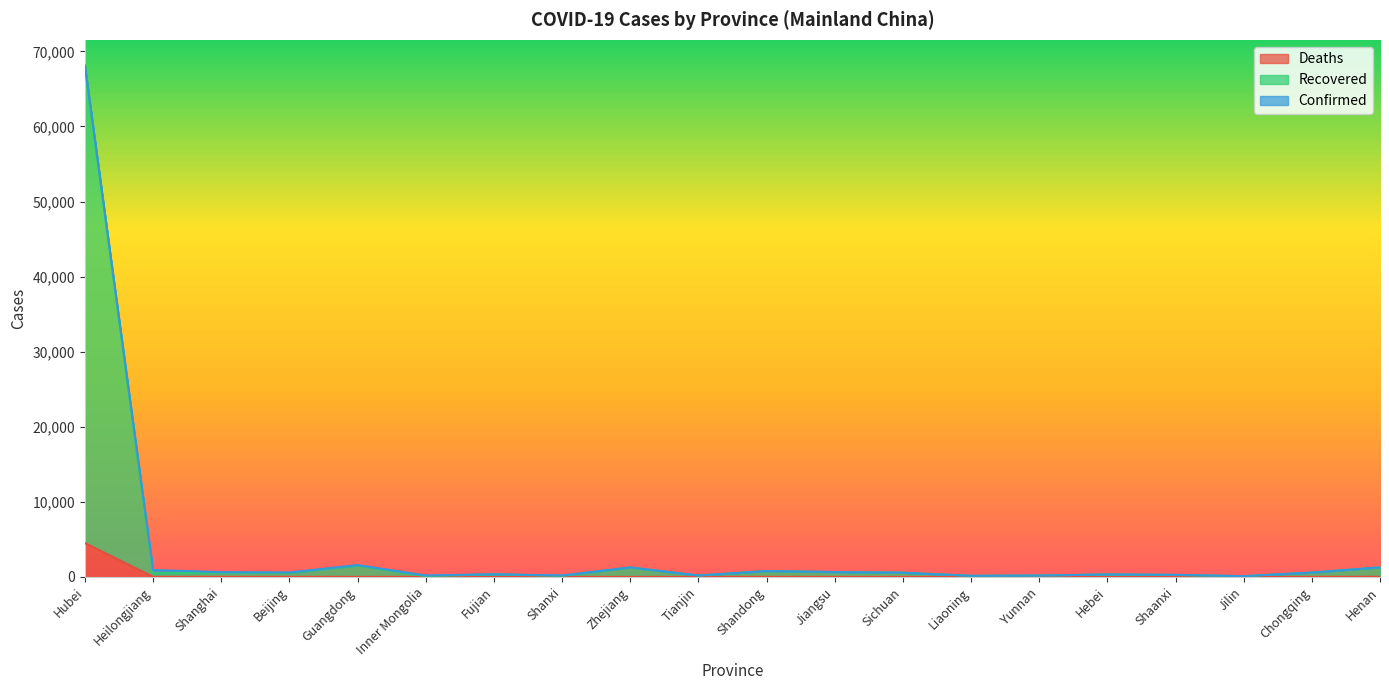

What is the value of the Confirmed point at the 3rd from the left?

639